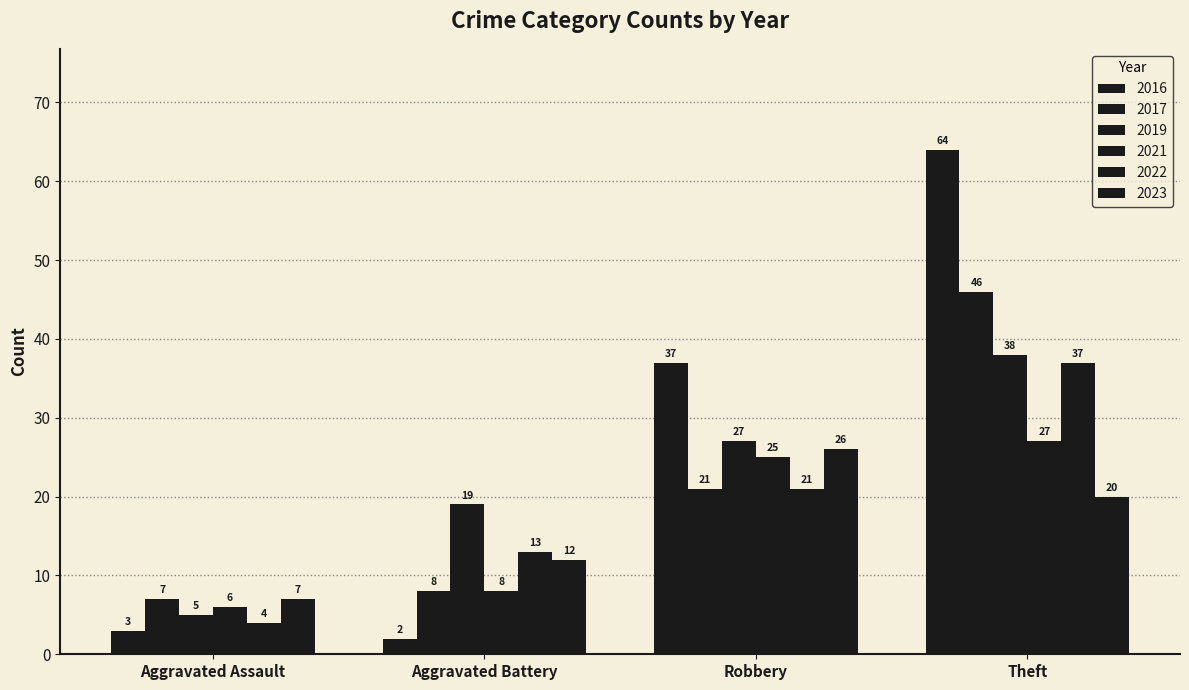

Are the bars grouped side by side (vs. stacked)?

Yes